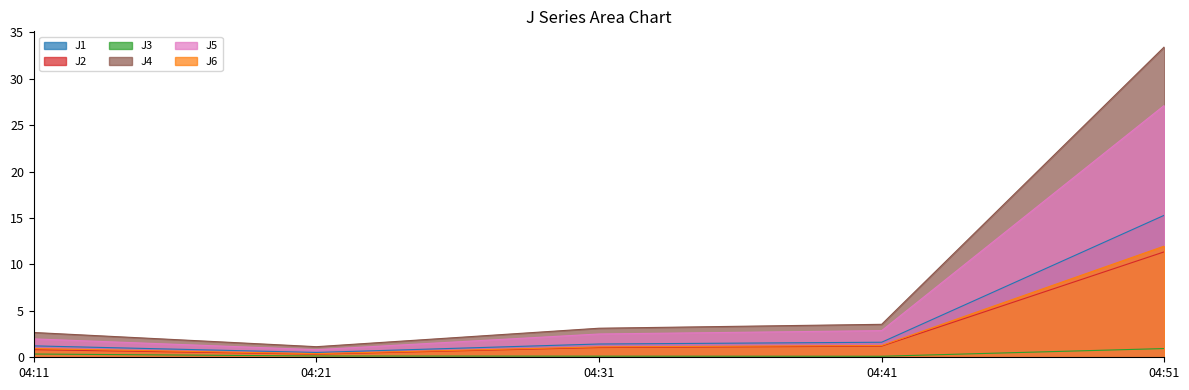

What is the difference between the J6 values at 04:21 and 04:41?

0.9